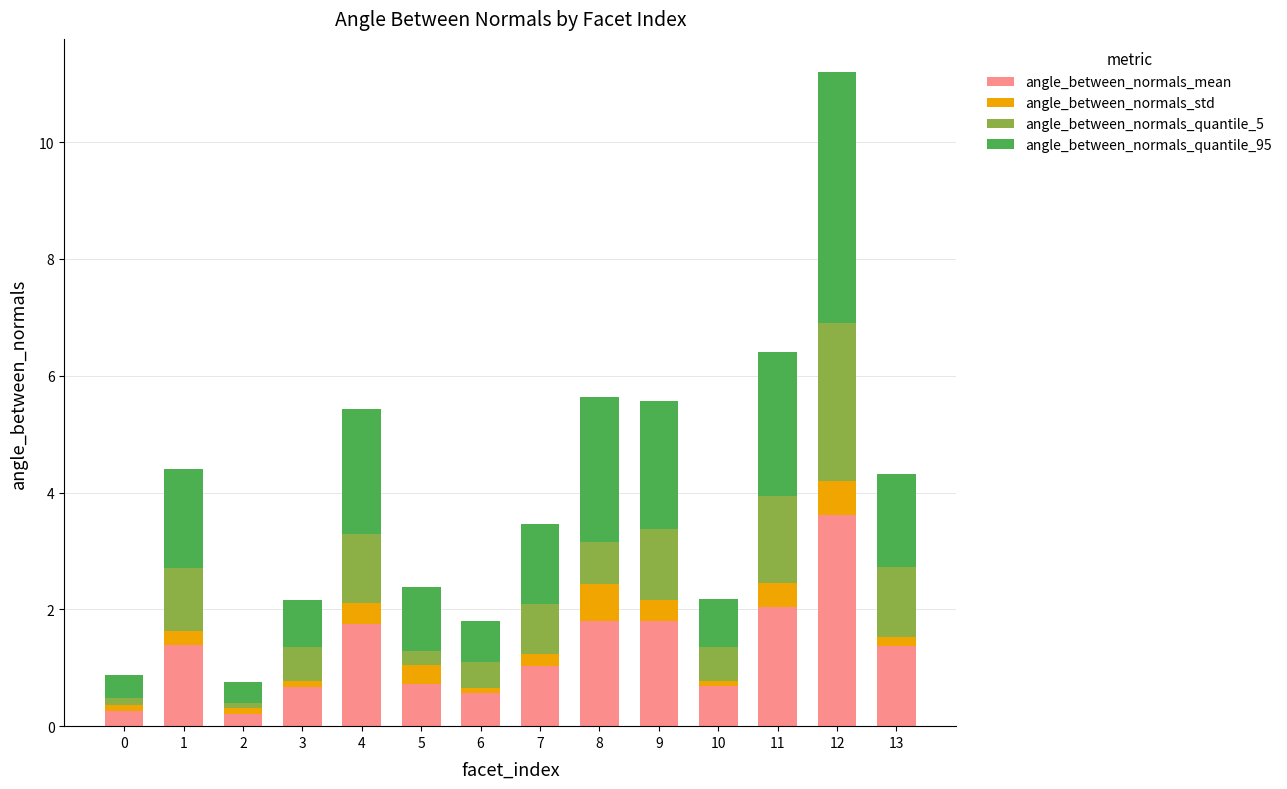

Which category has the highest value in the angle_between_normals_mean series?

12